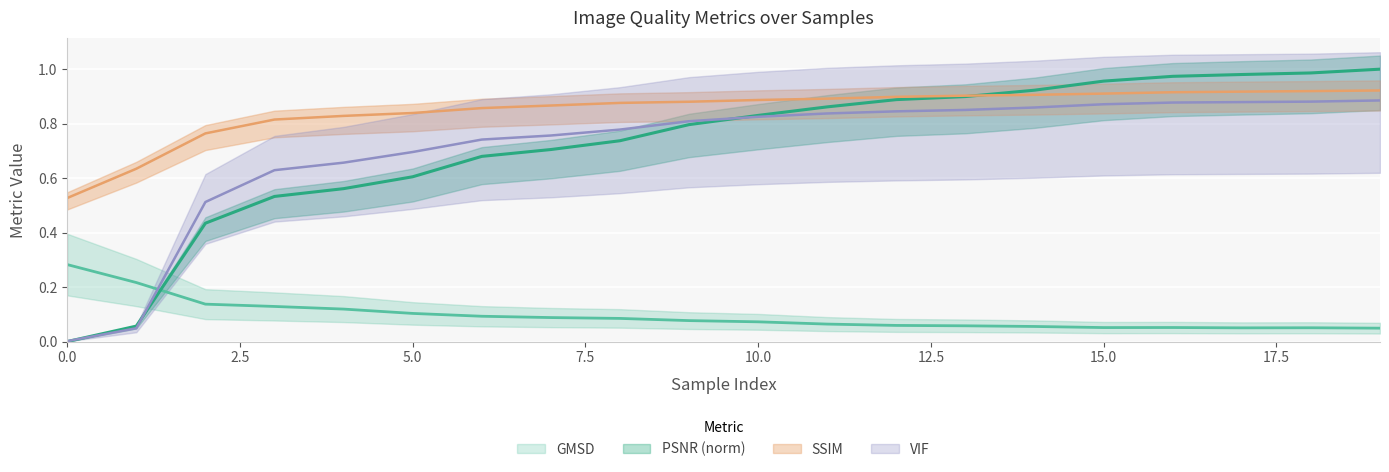

Rank the series at 13 from lowest to highest value.

GMSD, VIF, PSNR, SSIM